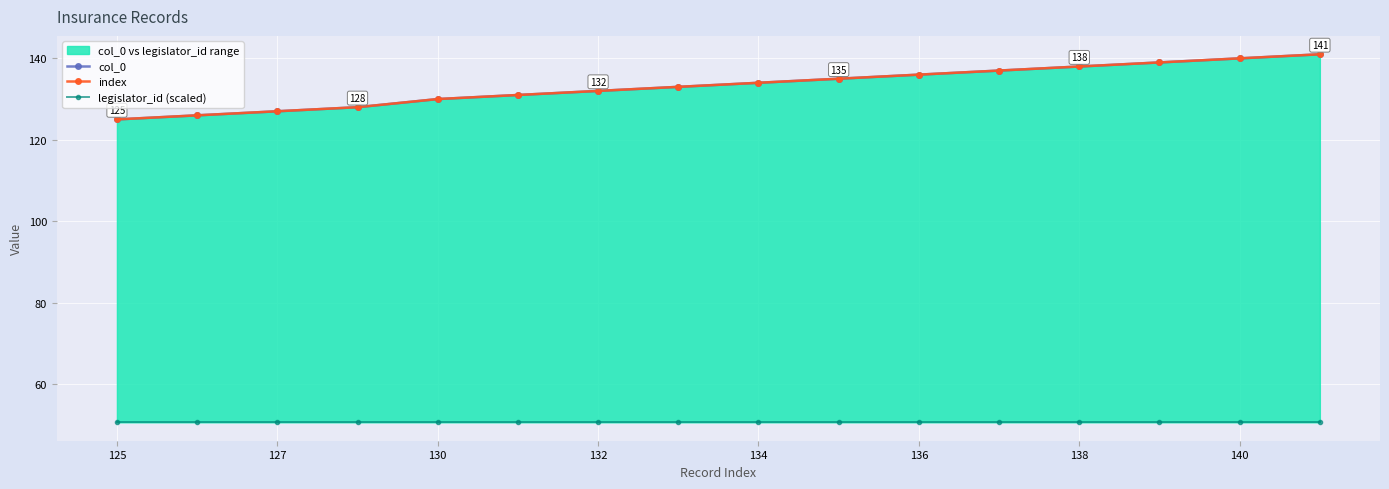

True or false: col_0 and legislator_id (scaled) intersect in this chart.

False